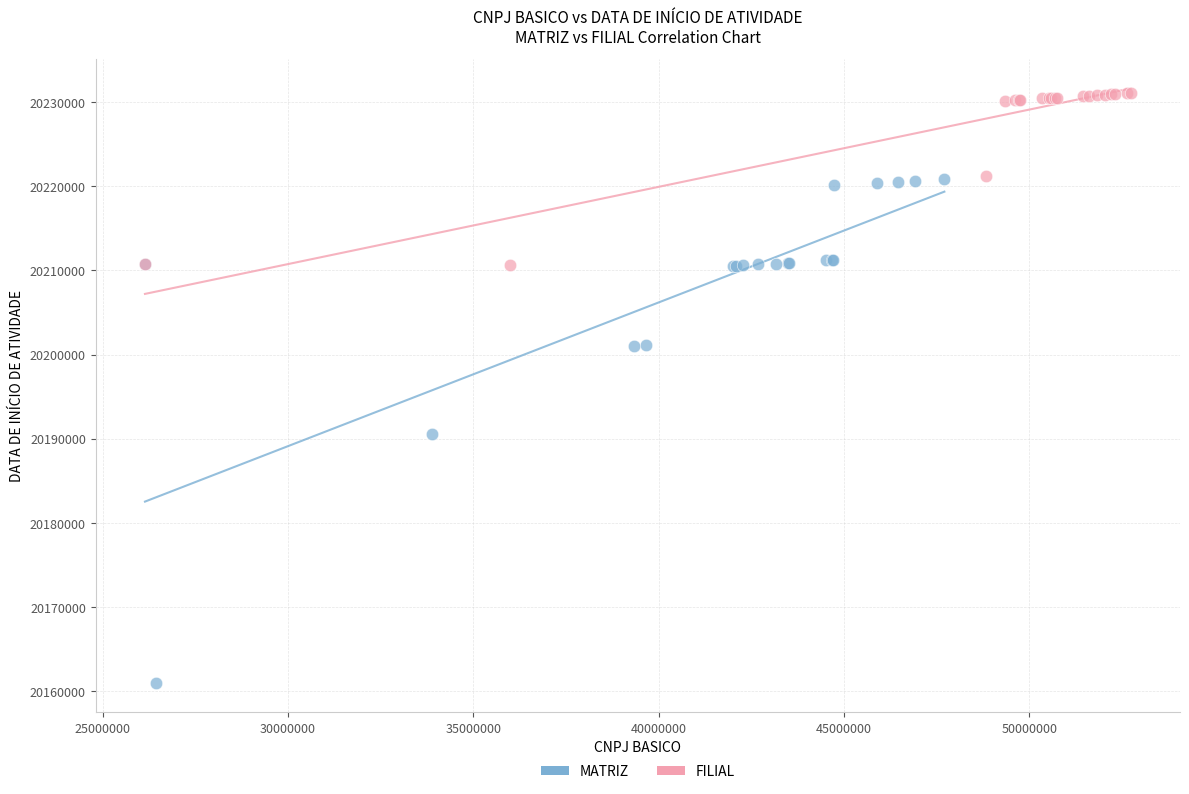

Which series reaches the minimum Y coordinate?

MATRIZ